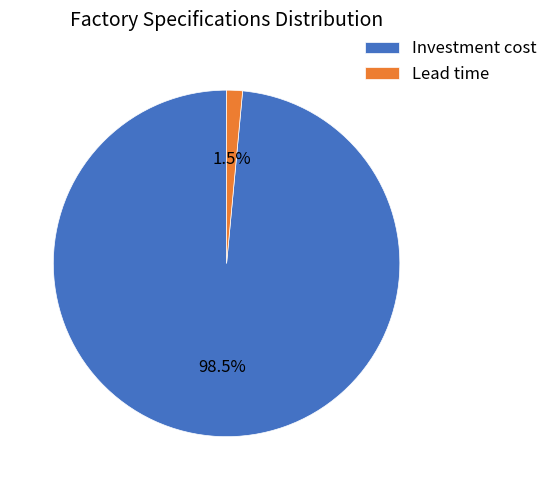

Rank the categories by value from lowest to highest.

Lead time, Investment cost